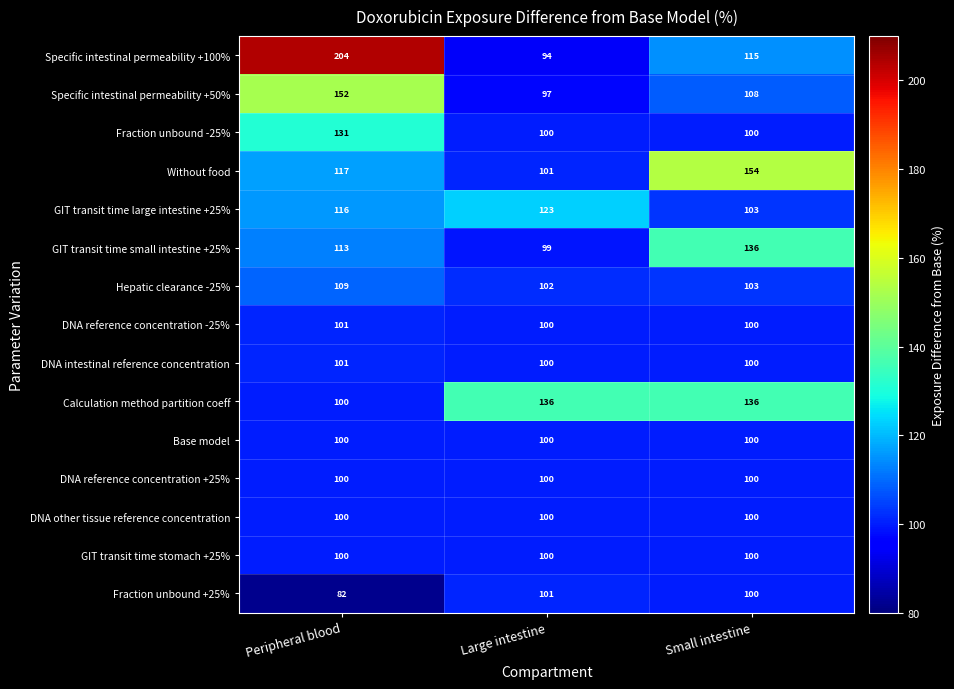

Is it true that Fraction unbound +25% equals 100 at Small intestine?

True